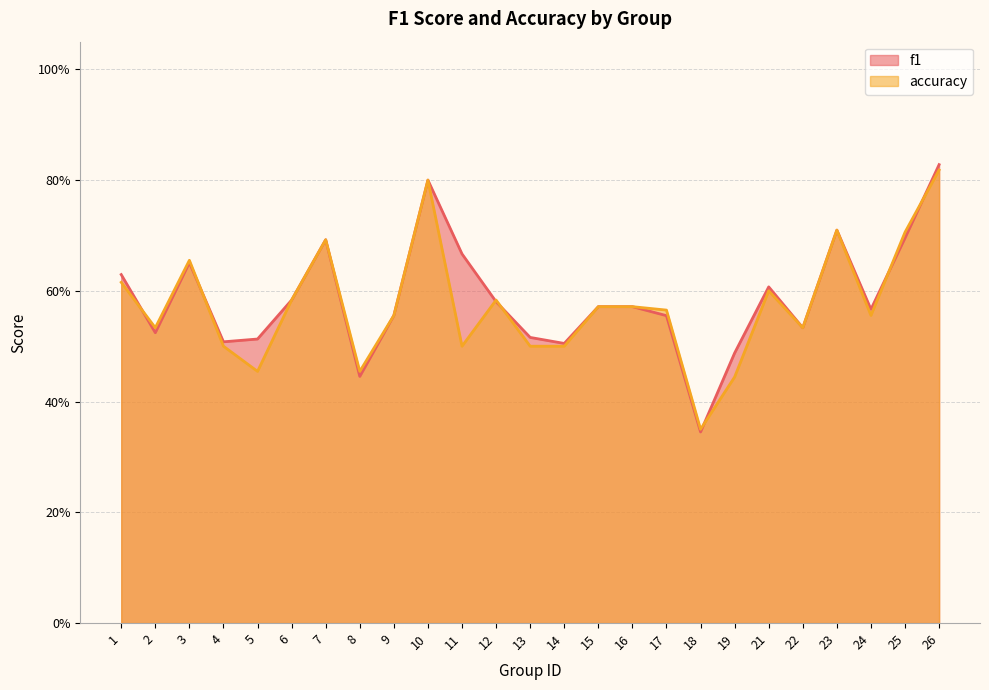

Which label corresponds to the largest value in the chart?

26